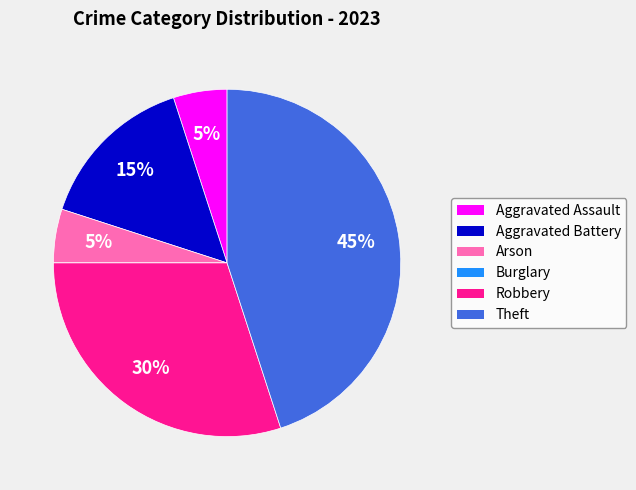

Approximately how many times larger is the value at Robbery compared to Aggravated Assault?

6.0